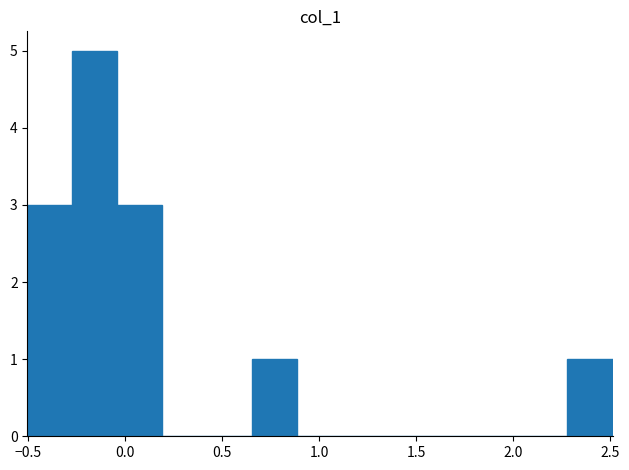

Reading left to right, transcribe this chart: for each bar, give the range it covers on the x-axis and its height. Neither the bar edges nor the heights are printed on the chart, so give them approximately, as read against the axes.

-0.50 to -0.25: 3
-0.25 to -0.05: 5
-0.05 to 0.20: 3
0.20 to 0.40: 0
0.40 to 0.65: 0
0.65 to 0.90: 1
0.90 to 1.10: 0
1.10 to 1.35: 0
1.35 to 1.60: 0
1.60 to 1.80: 0
1.80 to 2.05: 0
2.05 to 2.30: 0
2.30 to 2.50: 1